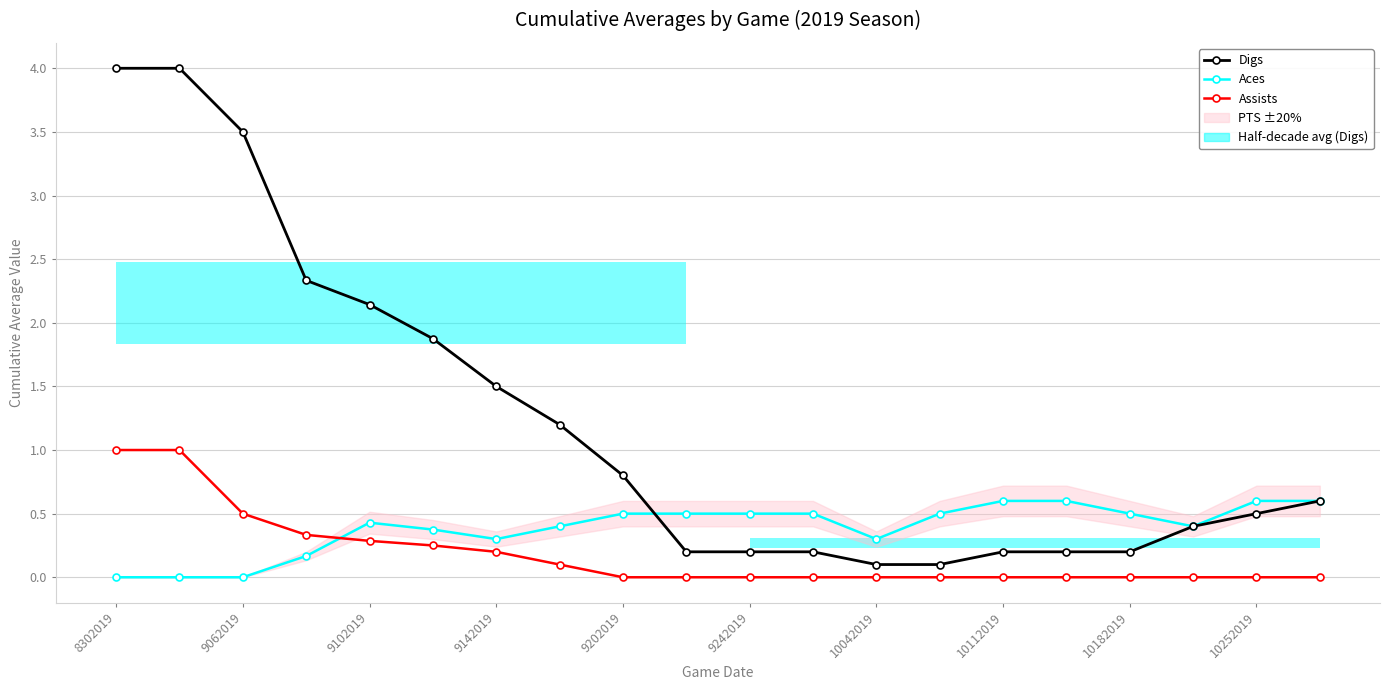

Count the number of data series in this chart.

3